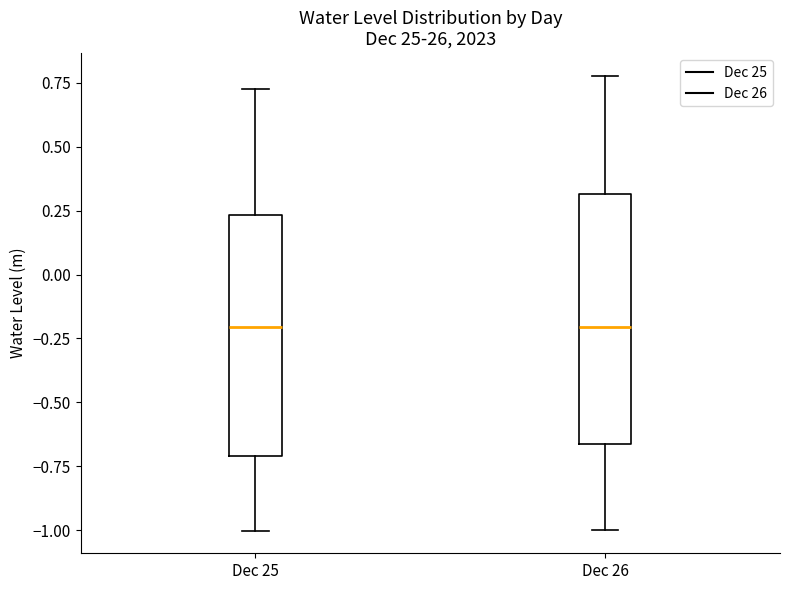

Reading left to right, read every box against the y-axis: the position of its median line, the range the box covers, and the ends of its whiskers. The values are not printed on the chart, so give them approximately, as read against the axis.

Dec 25: median -0.20, box -0.70 to 0.25, whiskers -1.00 to 0.75
Dec 26: median -0.20, box -0.65 to 0.30, whiskers -1.00 to 0.80